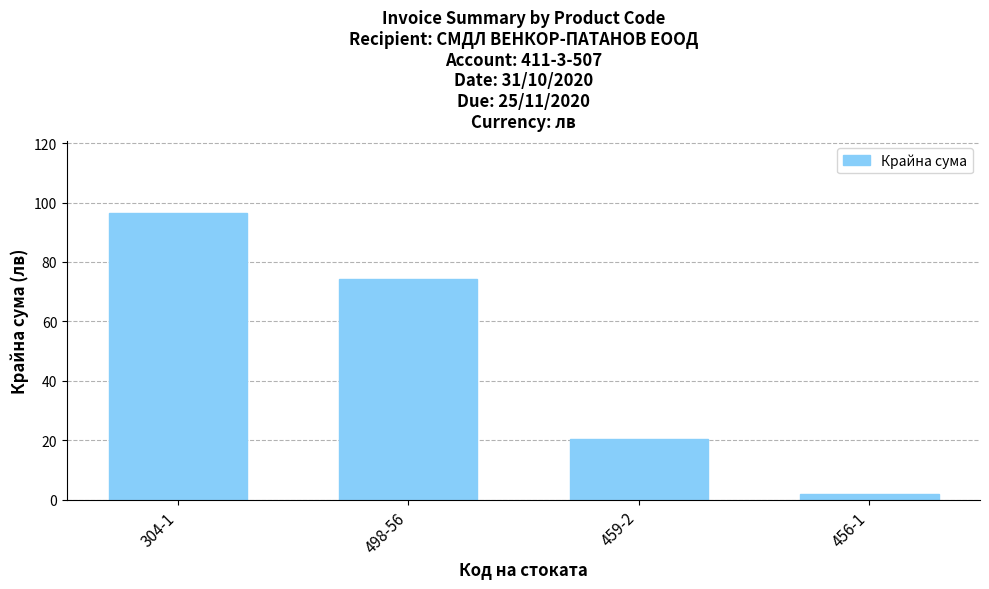

The value at 459-2 is 6.8. True or false?

False